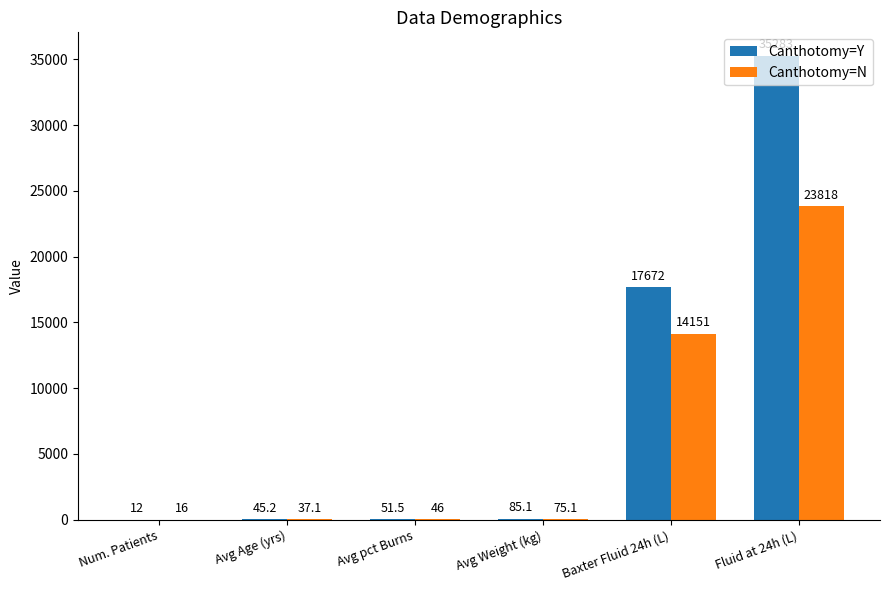

At which label does Canthotomy=N reach its peak?

Fluid at 24h (L)